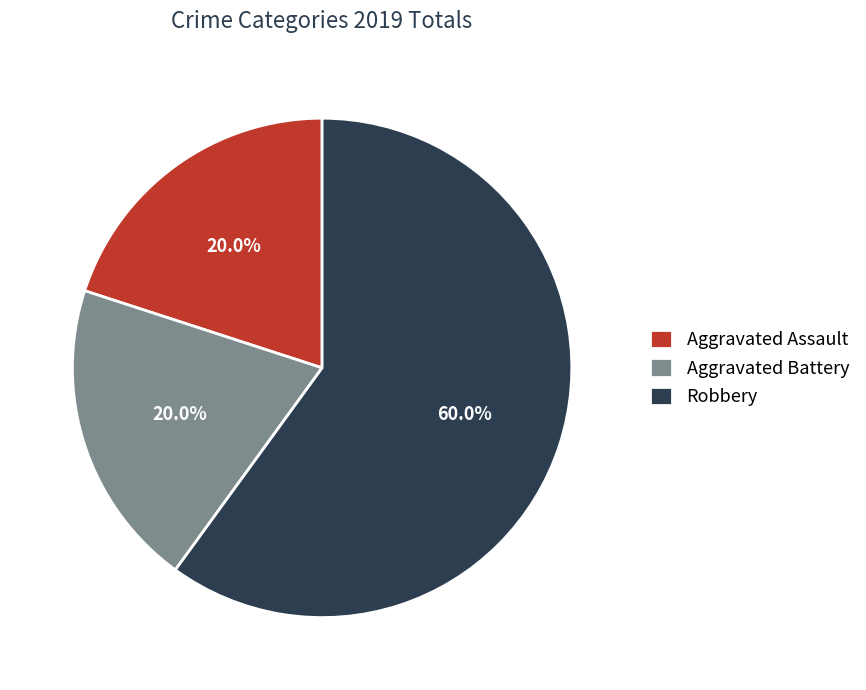

Is there a majority slice in this chart?

Yes